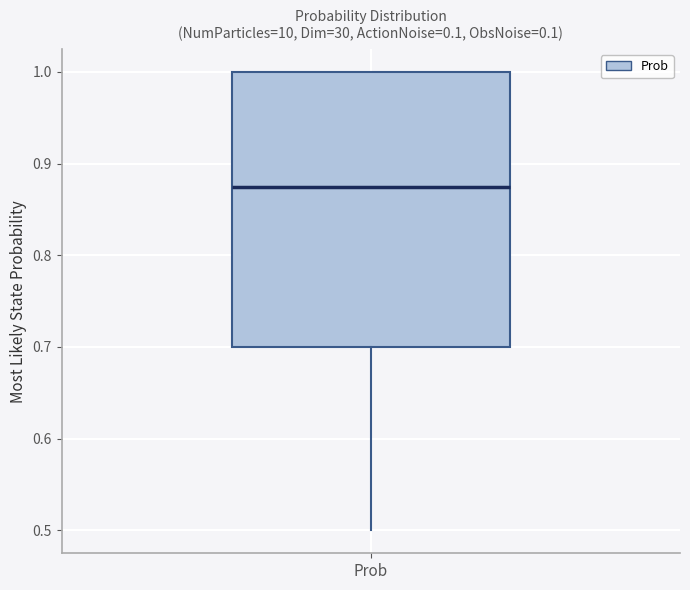

Read this box plot against the y-axis: the position of the median line, the range covered by the box, and the ends of both whiskers. The values are not printed on the chart, so give them approximately, as read against the axis.

median 0.88, box 0.70 to 1.00, whiskers 0.50 to 1.00